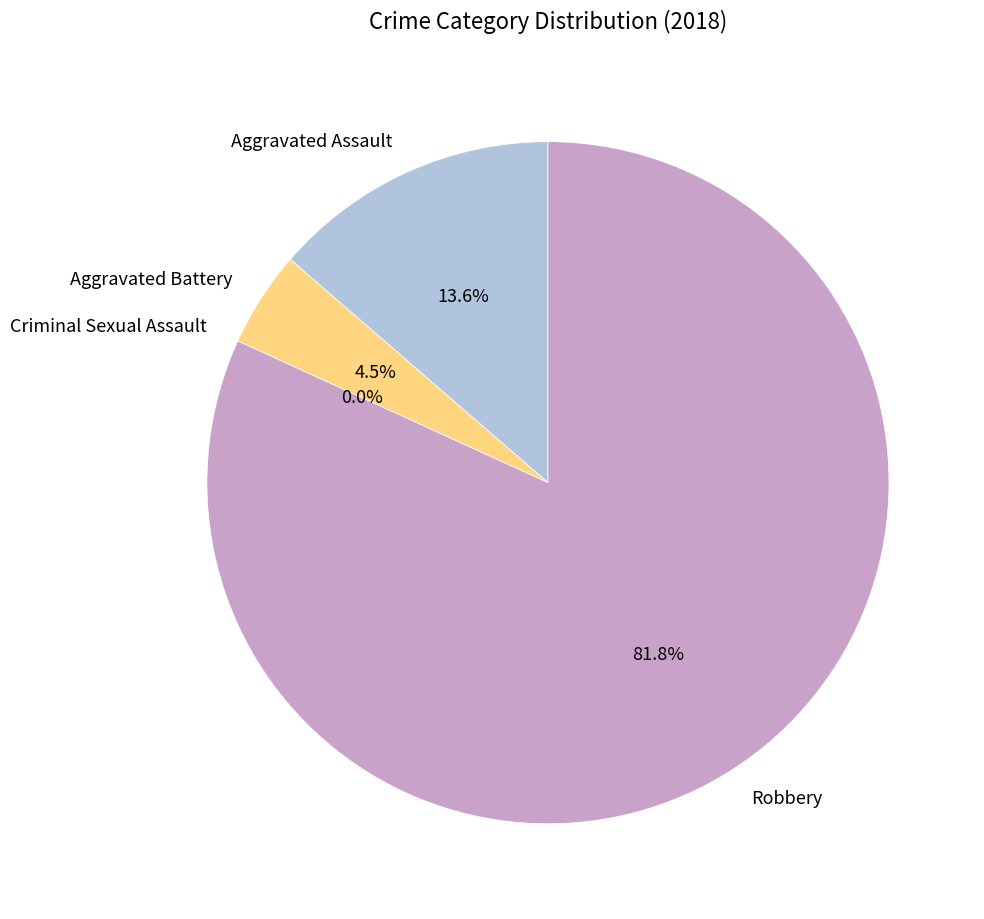

To the nearest percent, what is the difference between the largest and smallest slice percentages?

82%